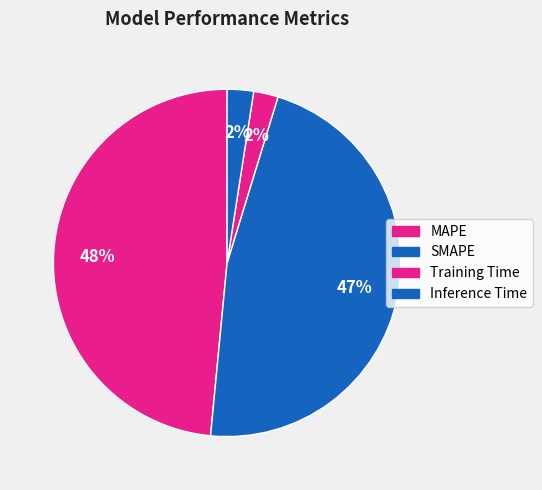

How many segments does this pie chart have?

4